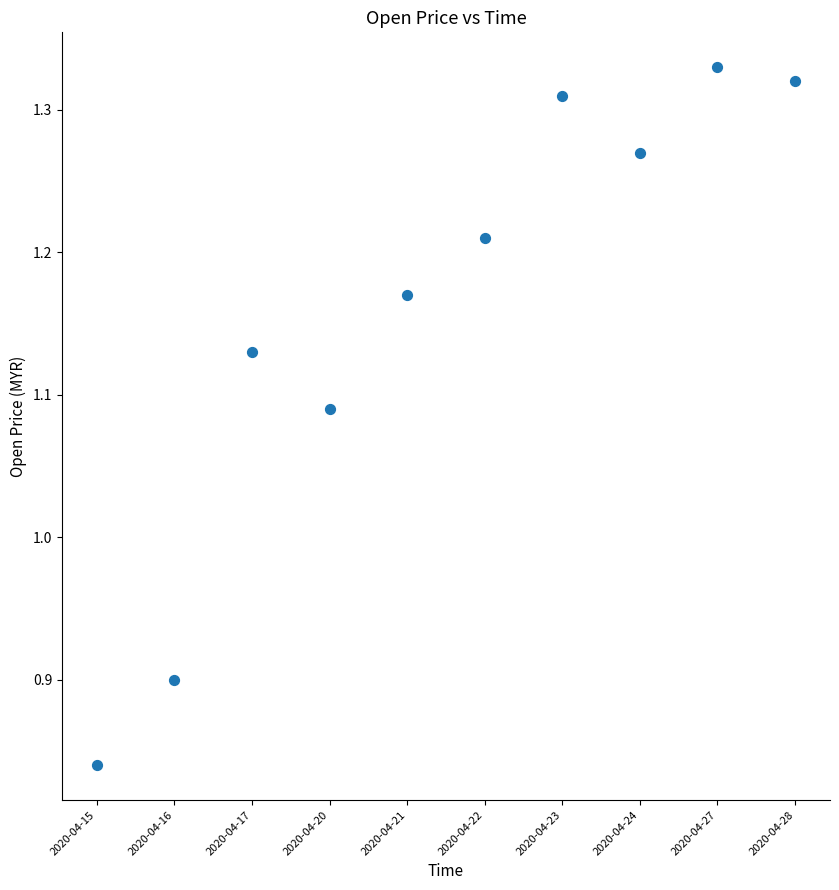

What is the range of Y values (max minus min)?

0.5